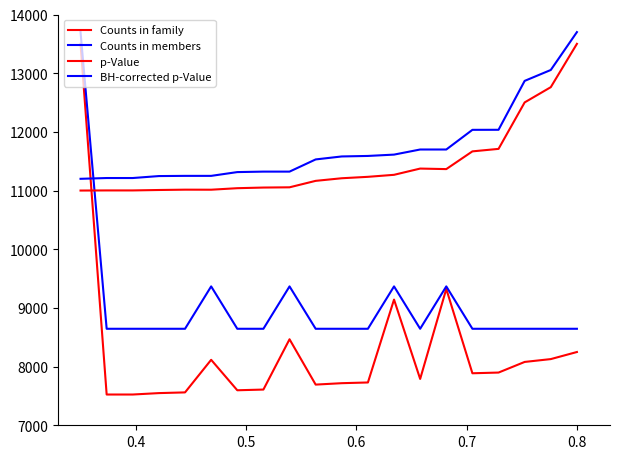

Does the chart display data point markers on the line(s)?

No